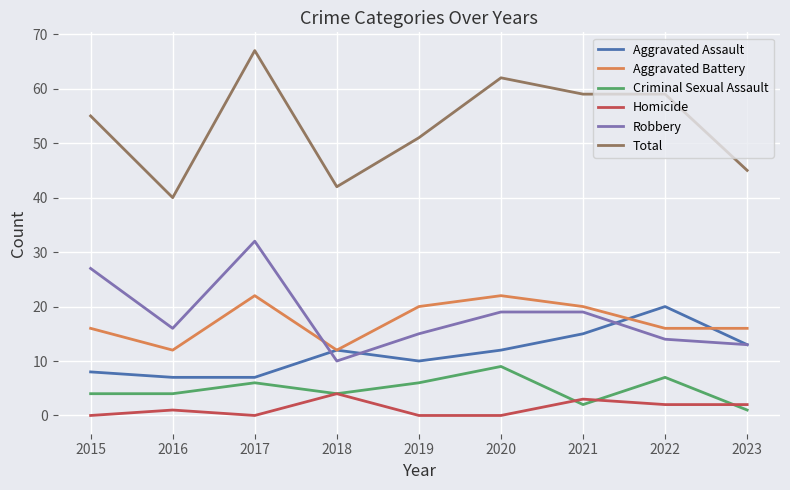

Reading left to right, extract all data points from this chart.

Aggravated Assault: 8	7	7	12	10	12	15	20	13
Aggravated Battery: 16	12	22	12	20	22	20	16	16
Criminal Sexual Assault: 4	4	6	4	6	9	2	7	1
Homicide: 0	1	0	4	0	0	3	2	2
Robbery: 27	16	32	10	15	19	19	14	13
Total: 55	40	67	42	51	62	59	59	45